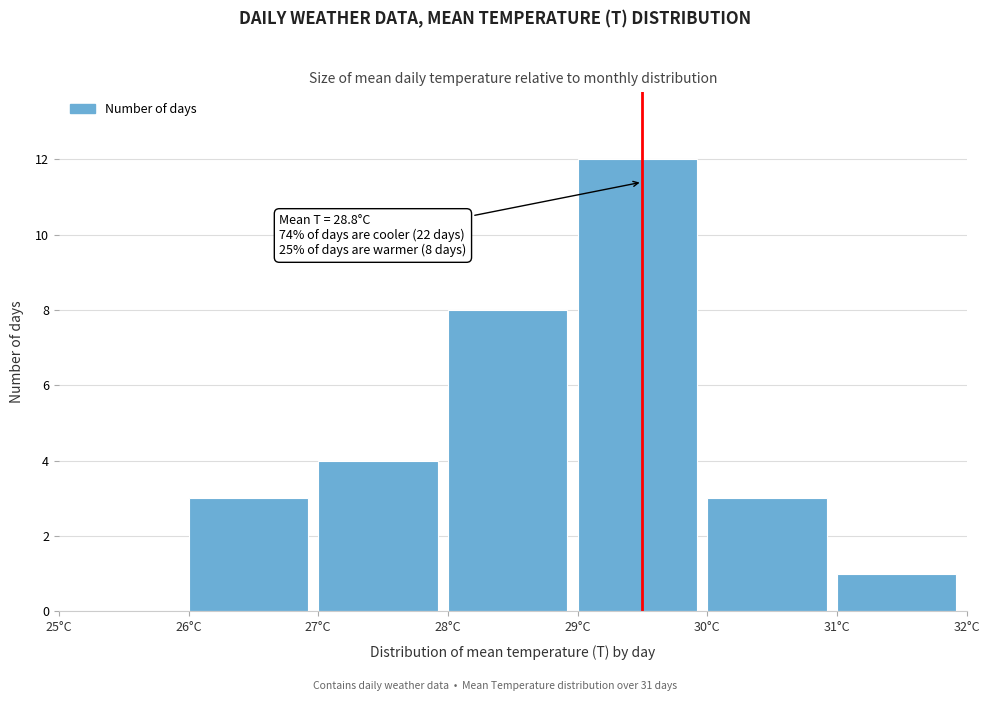

Which range on the x-axis has the tallest bar?

29 to 30